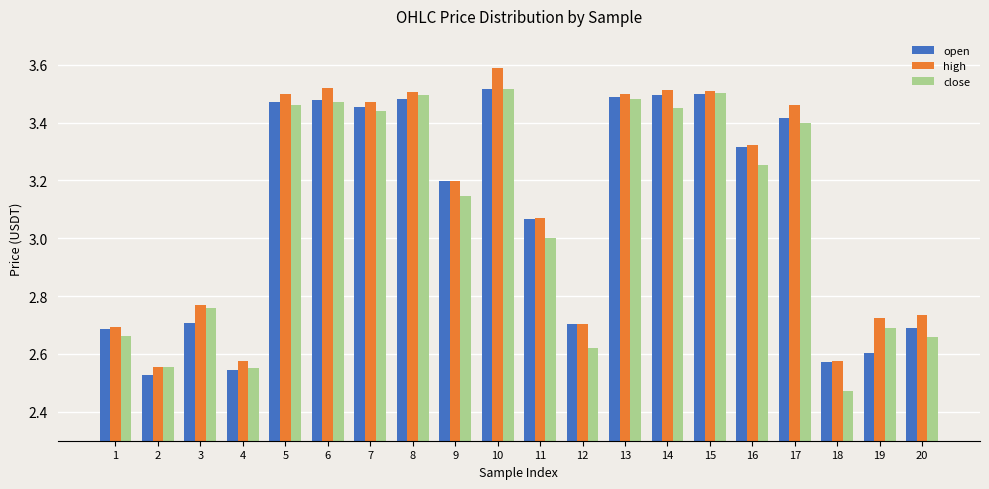

Are the bars horizontal?

No